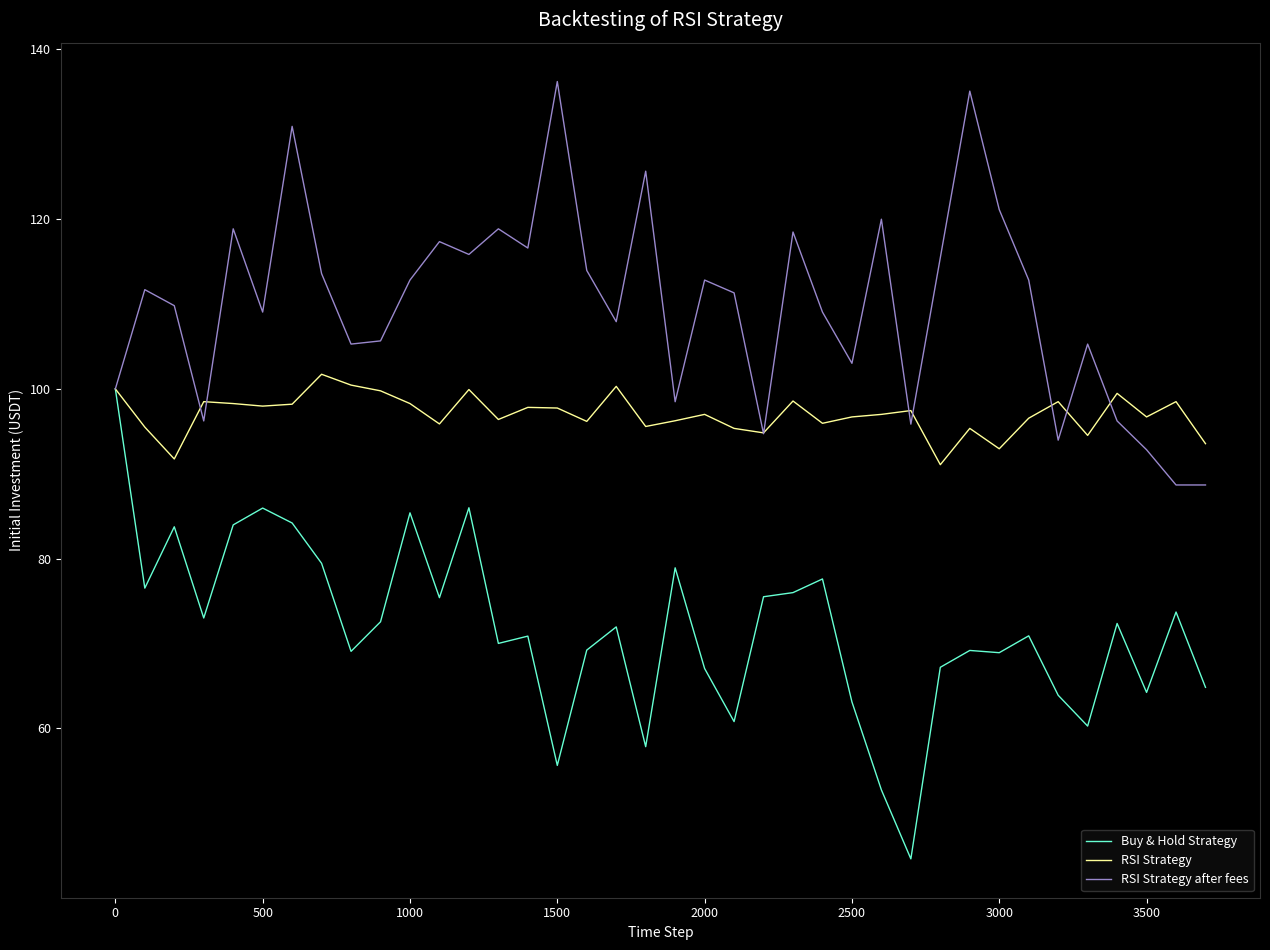

Rank the series by their average value, from lowest to highest.

Buy & Hold Strategy, RSI Strategy, RSI Strategy after fees